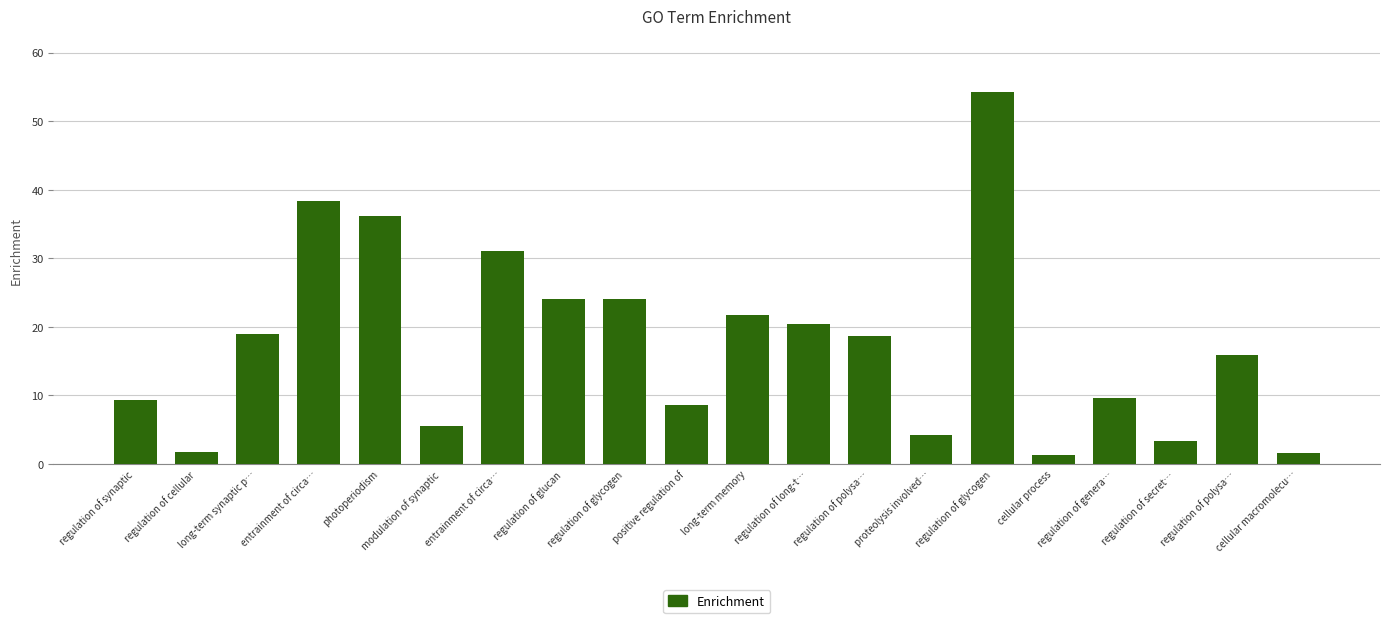

How many bars are there in total?

20